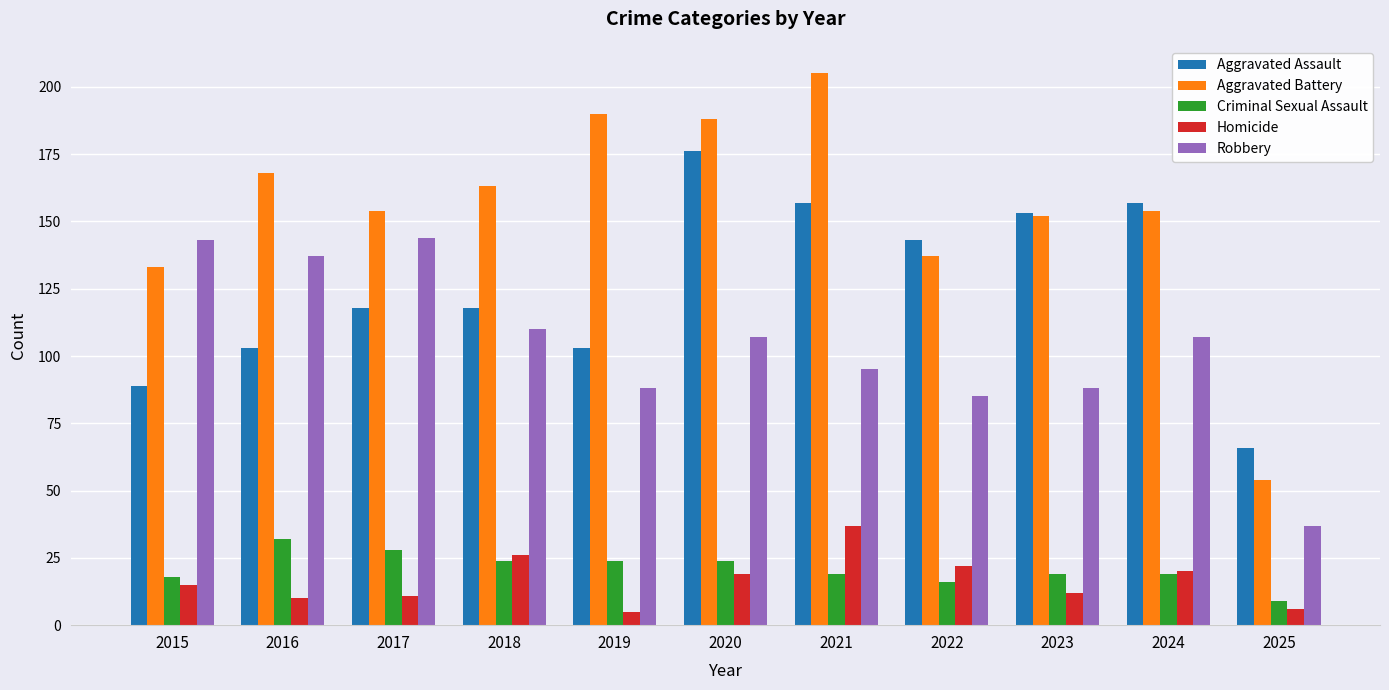

What value does the Criminal Sexual Assault series have at 2015?

18